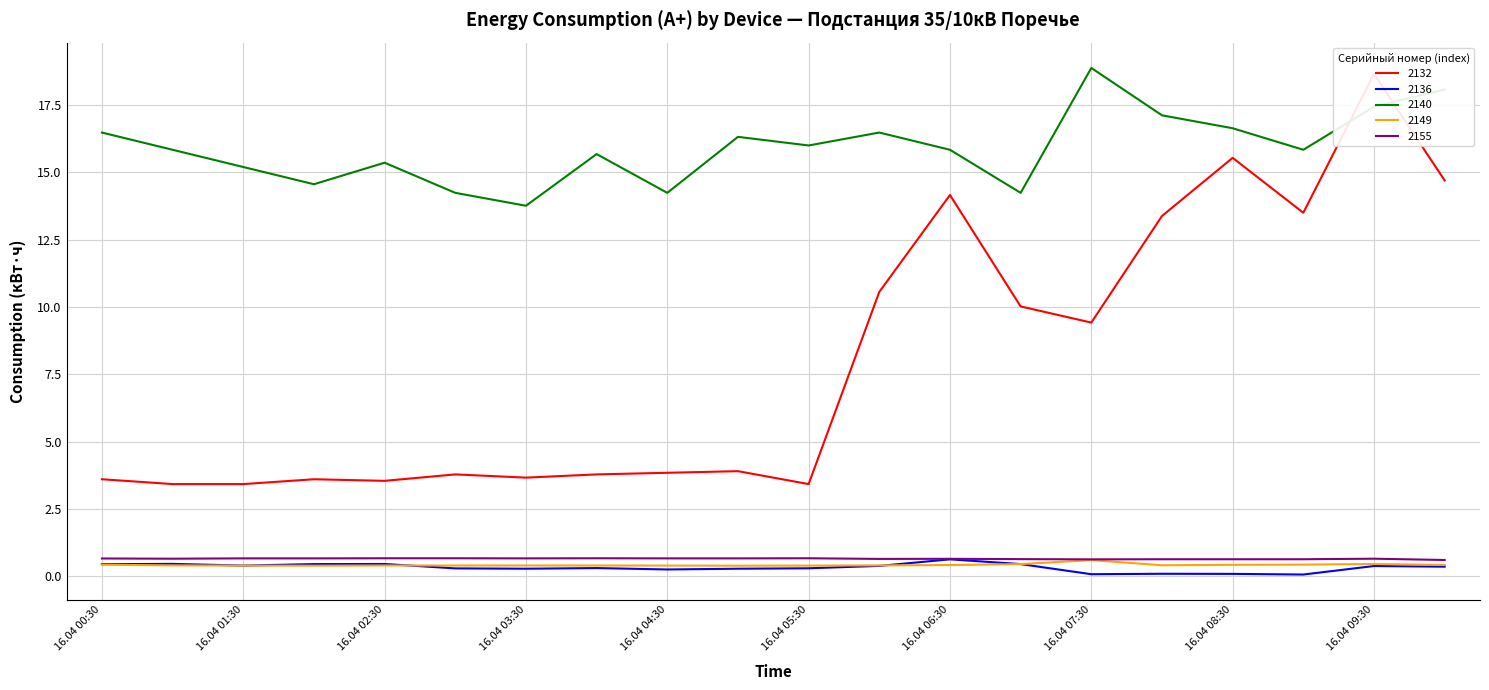

True or false: 2155 has a value of 0.1 at 16.04 03:00.

False